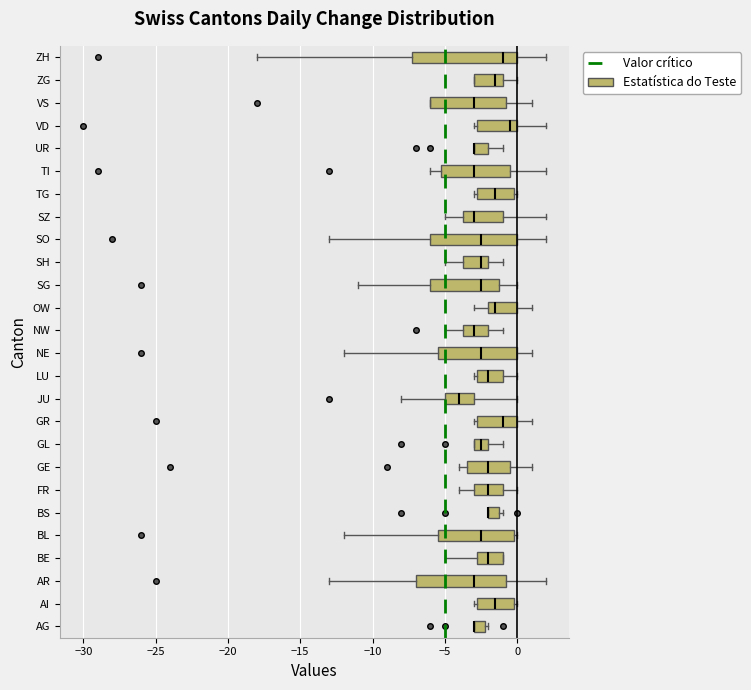

Where is the right edge of the box for VS on the x-axis? The values are not printed on the chart, so give them approximately, as read against the axis.

-0.5